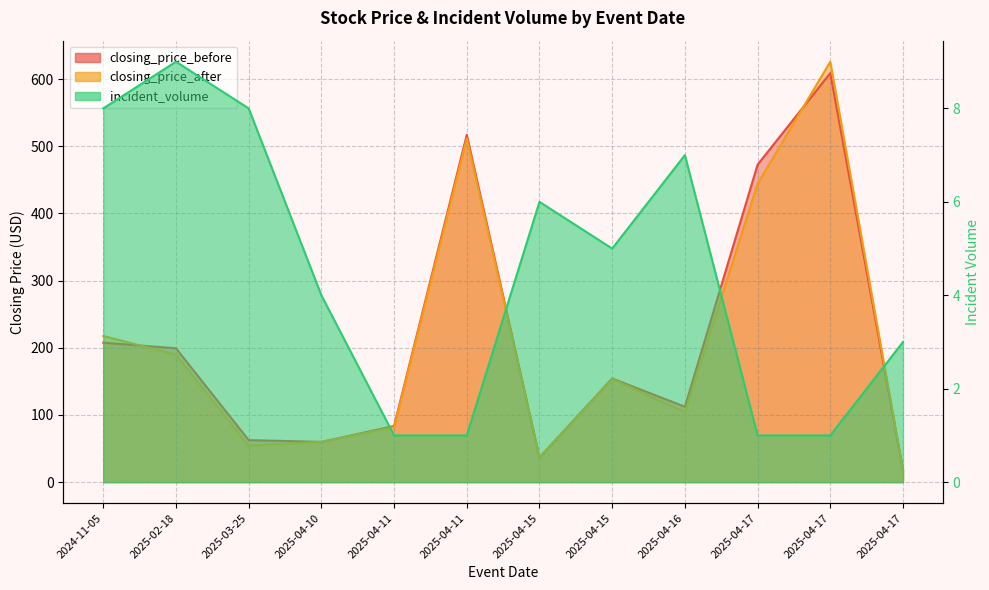

True or false: closing_price_after and incident_volume intersect in this chart.

False